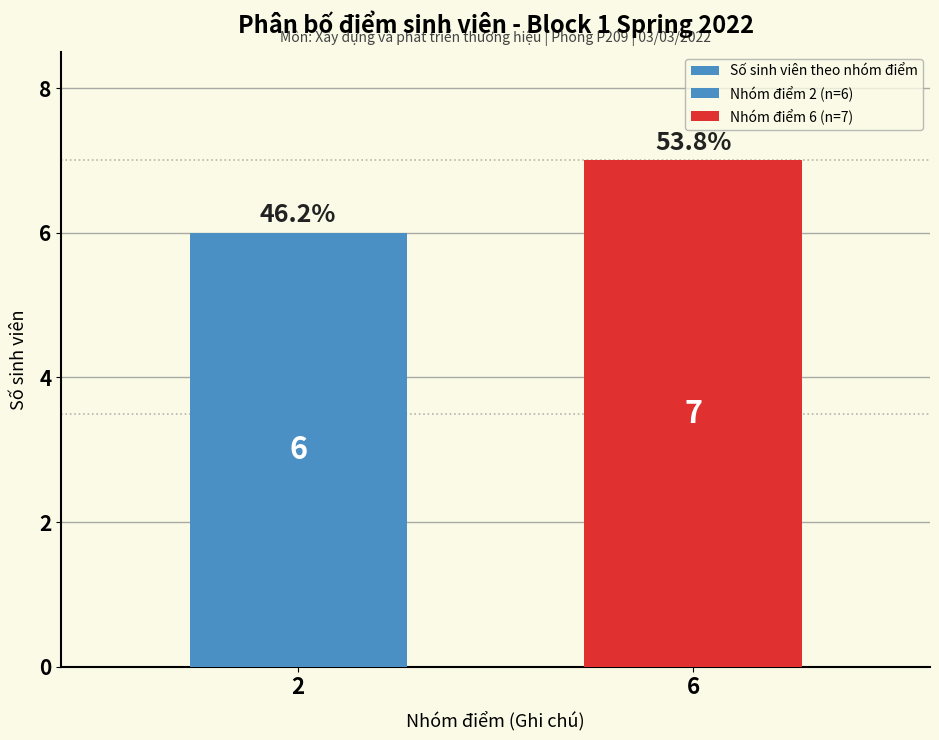

Reading left to right, transcribe all the data shown in this chart.

2=6	6=7